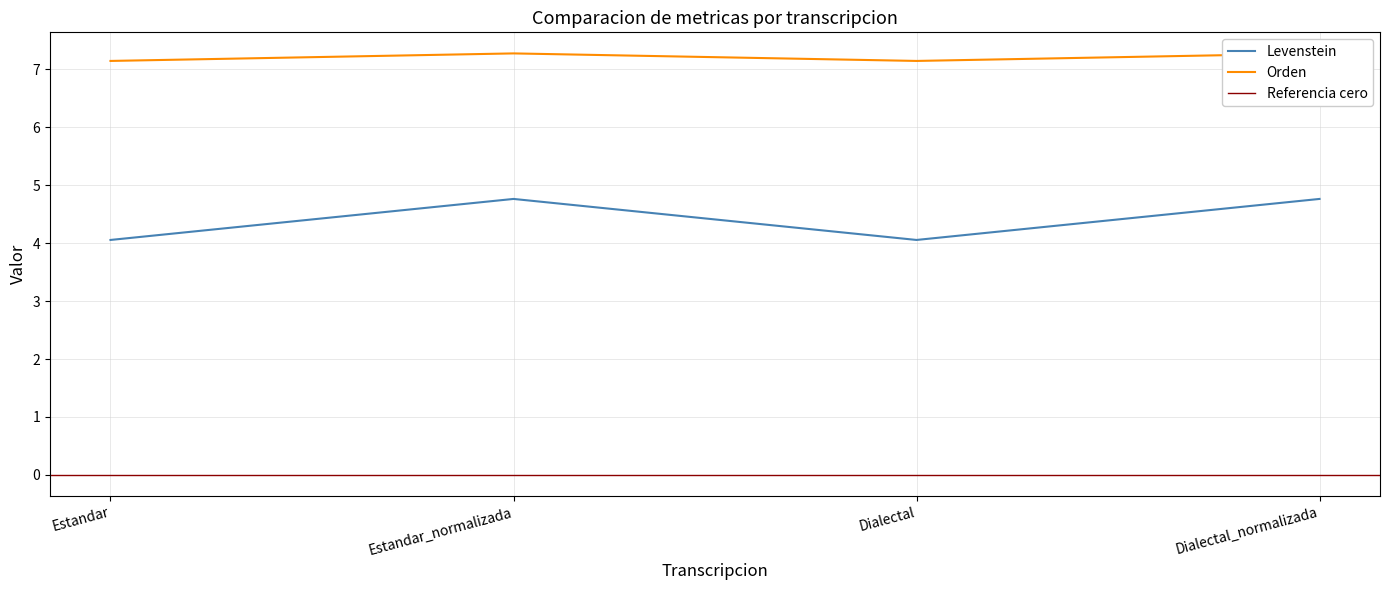

True or false: Levenstein and Orden cross at least once.

False